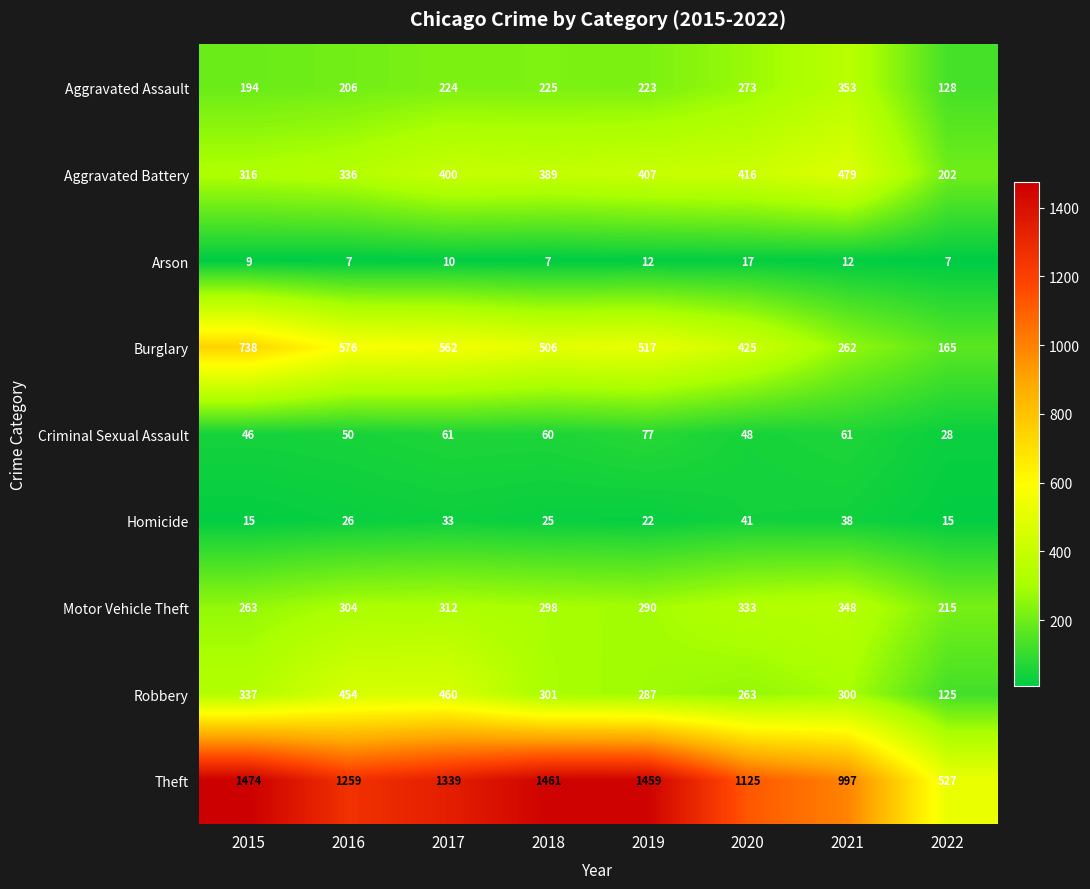

Which series has the largest range (max minus min)?

Theft